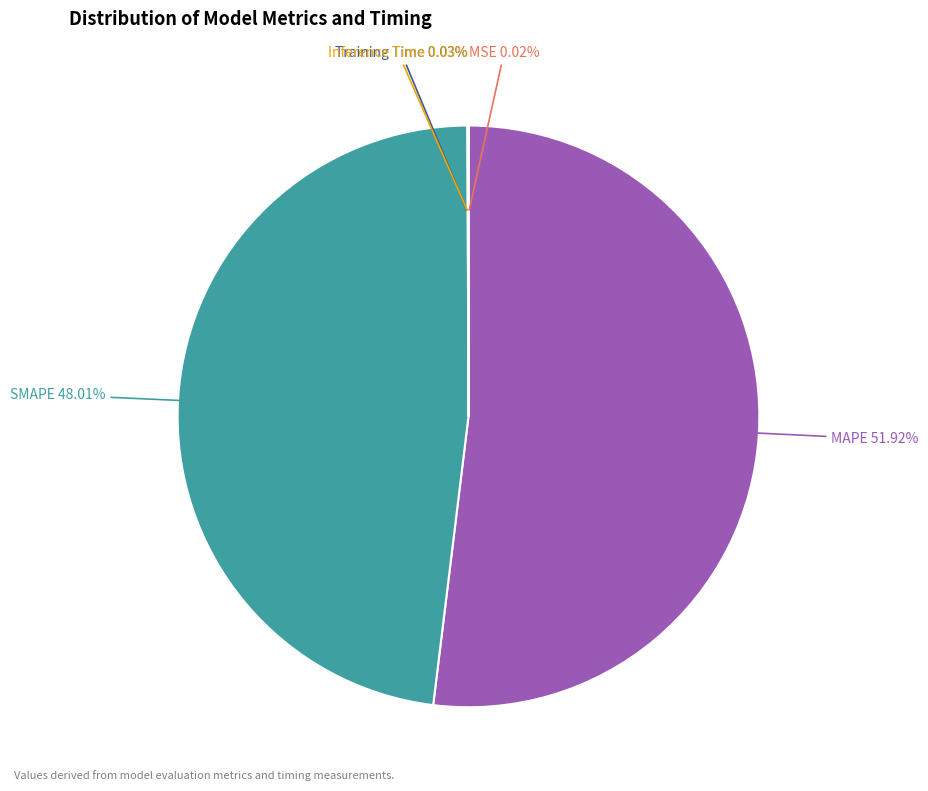

To the nearest percent, what percentage of the pie is SMAPE?

48%